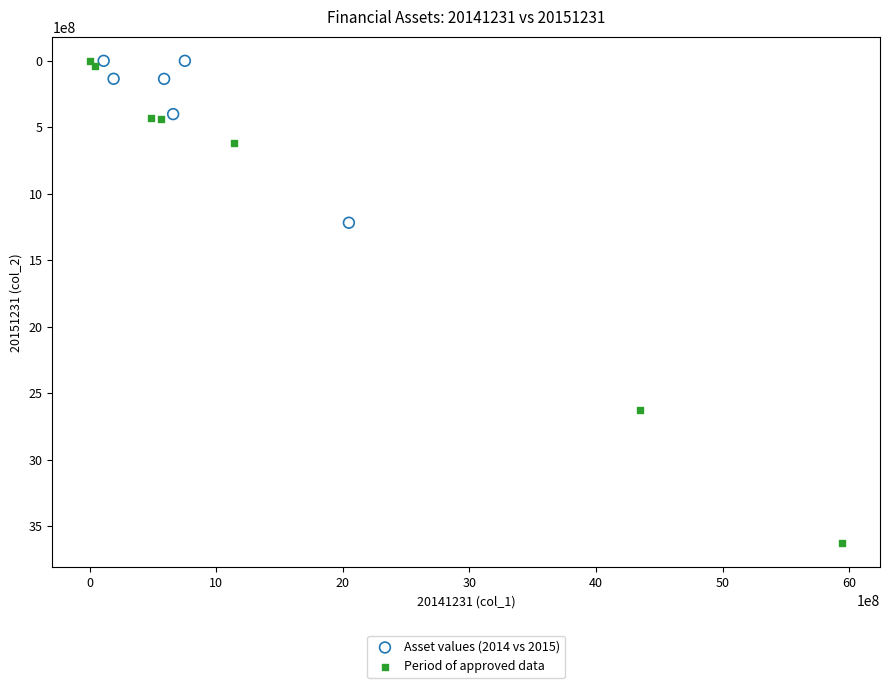

Which series reaches the maximum Y coordinate?

Period of approved data